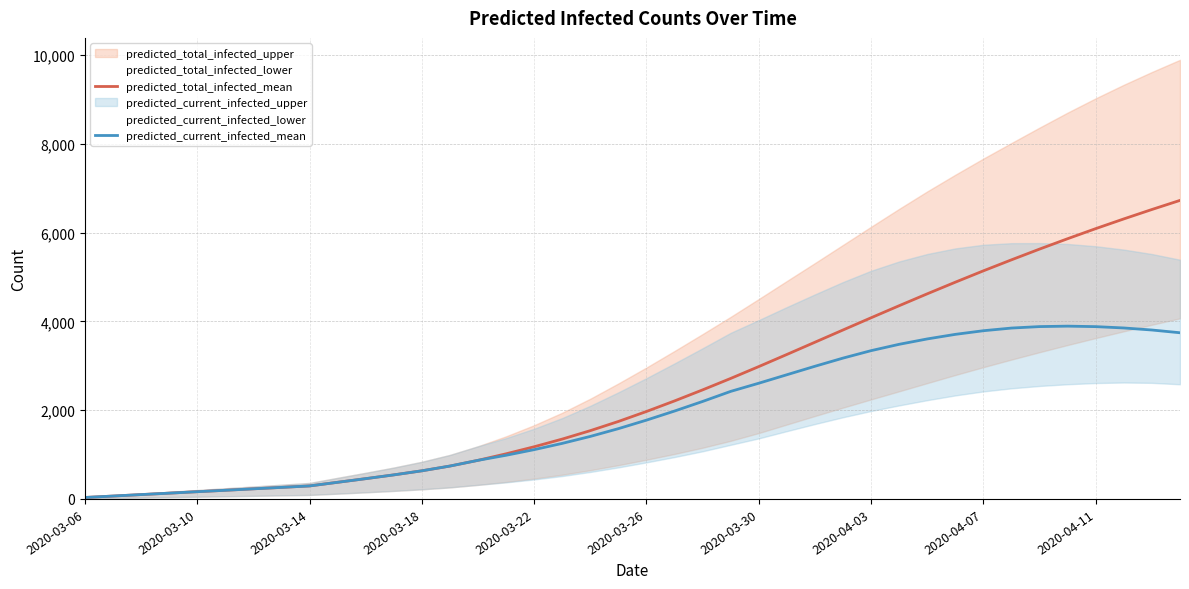

At which category does the chart reach its minimum across all series?

2020-03-06